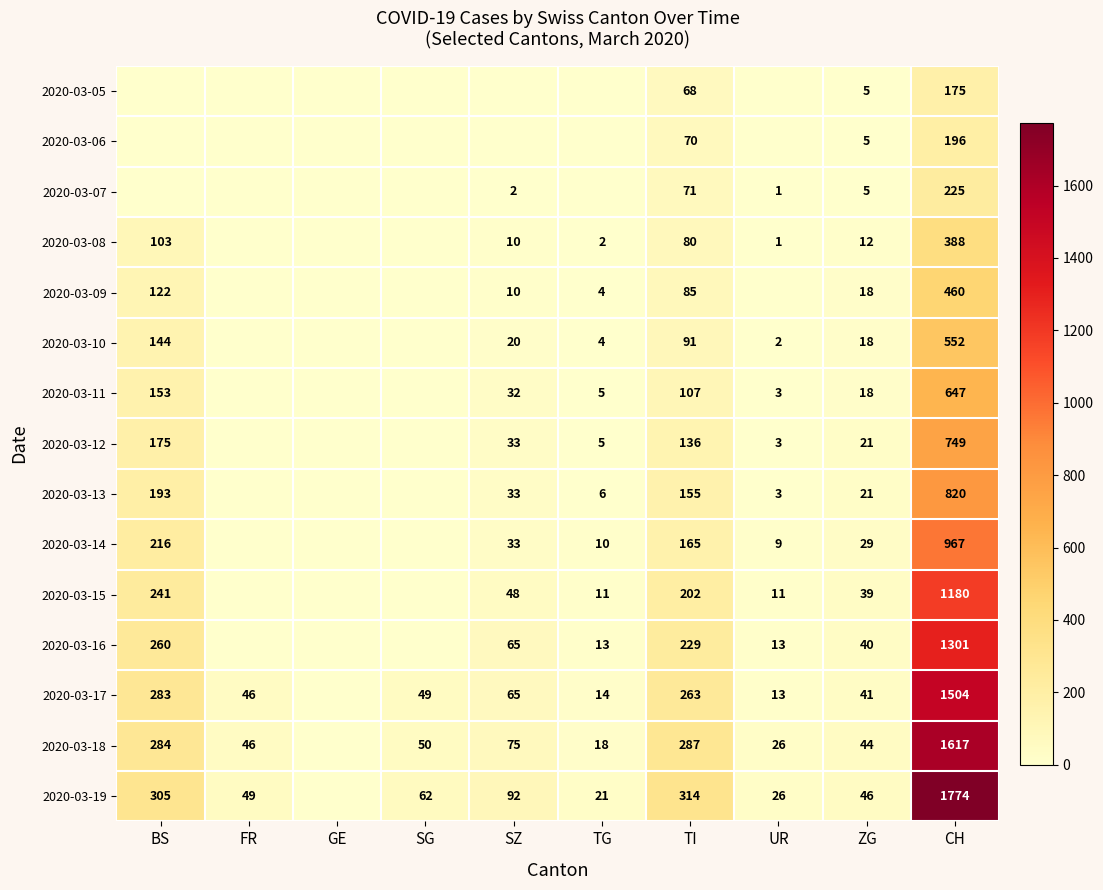

The value of 2020-03-07 at UR is 1. True or false?

True